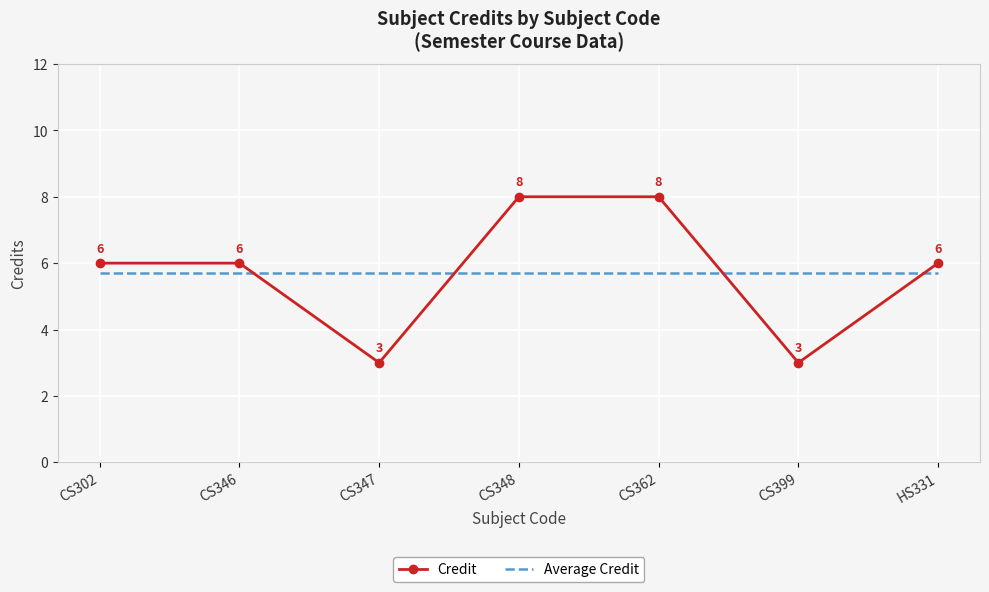

What is the lowest value of the Credit series?

3.0